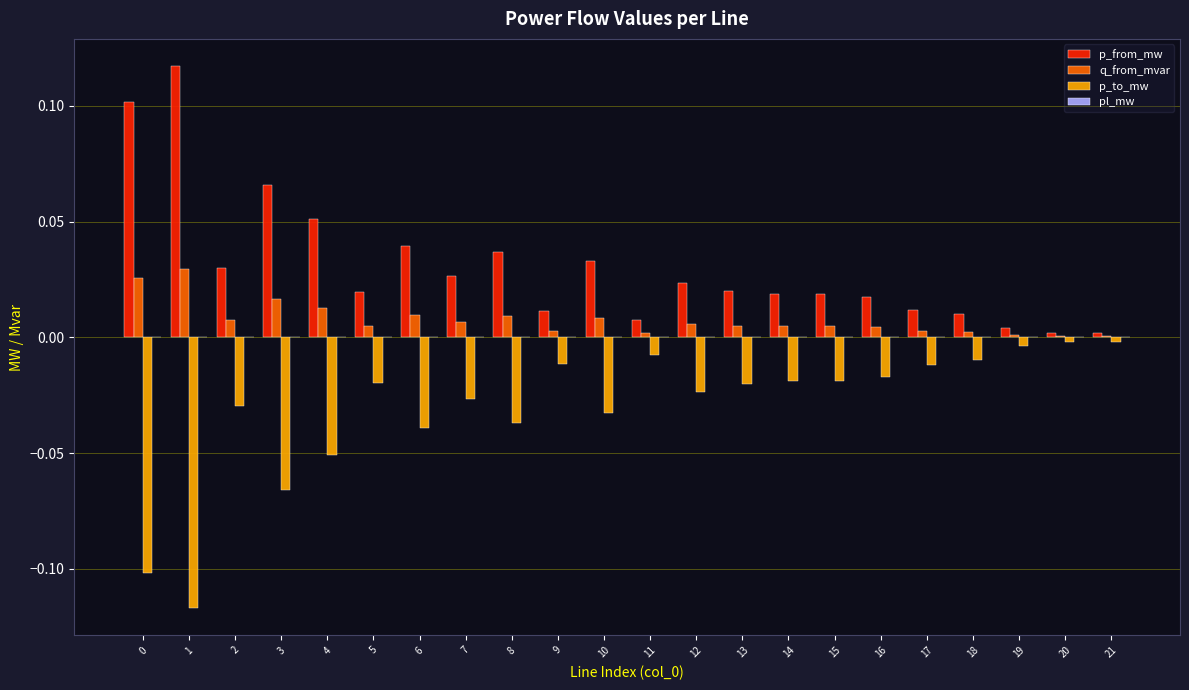

Which series has the largest total across all categories?

p_from_mw